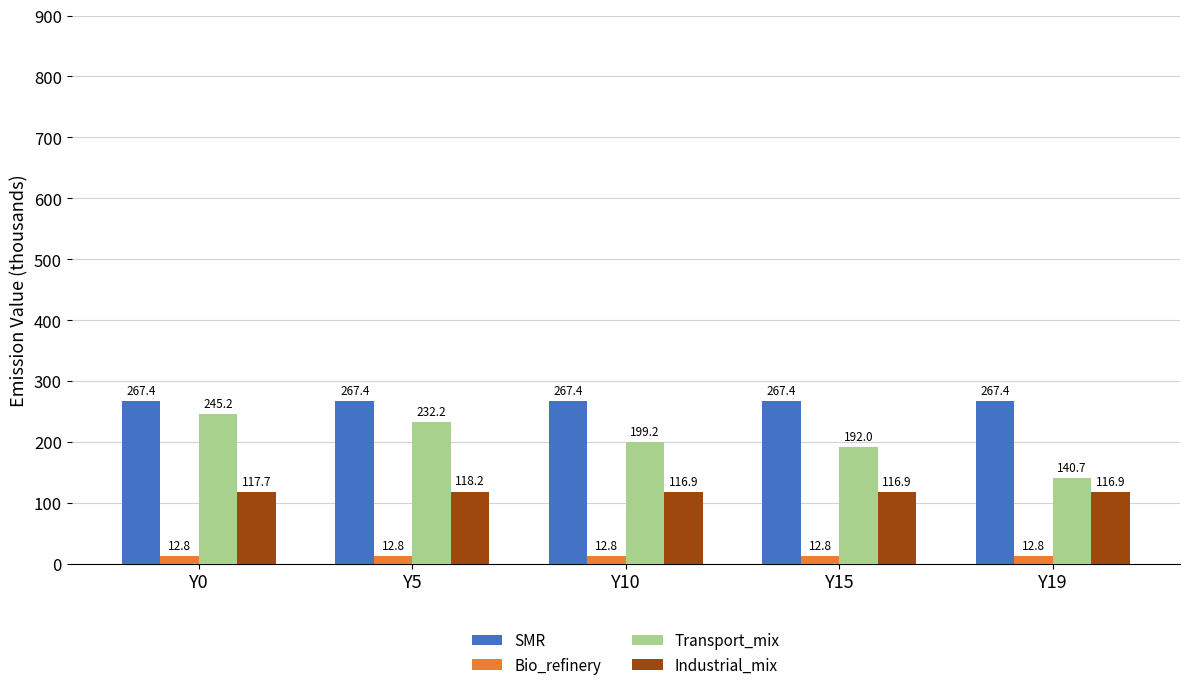

What are all the series names shown in the legend?

SMR, Bio_refinery, Transport_mix, Industrial_mix